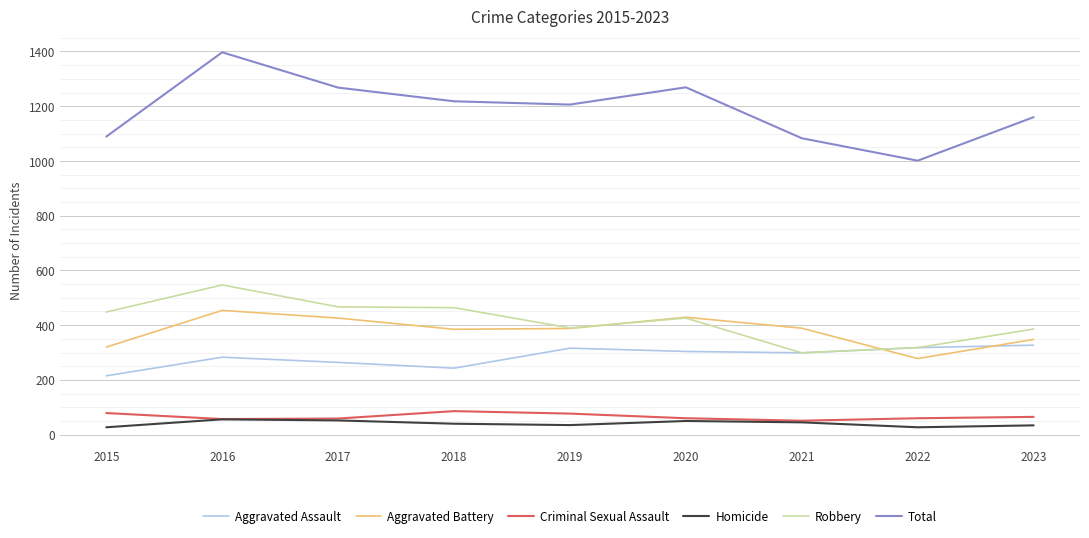

What is the greatest value displayed?

1397